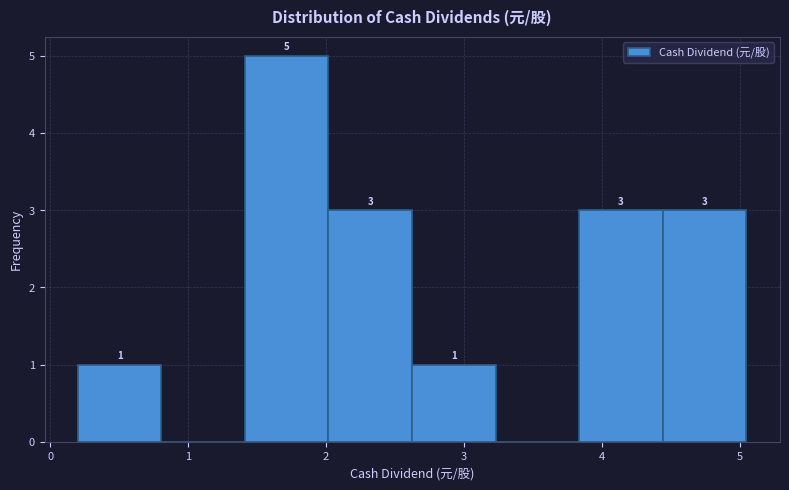

Over which range of the x-axis is the bar tallest?

1.4 to 2.0